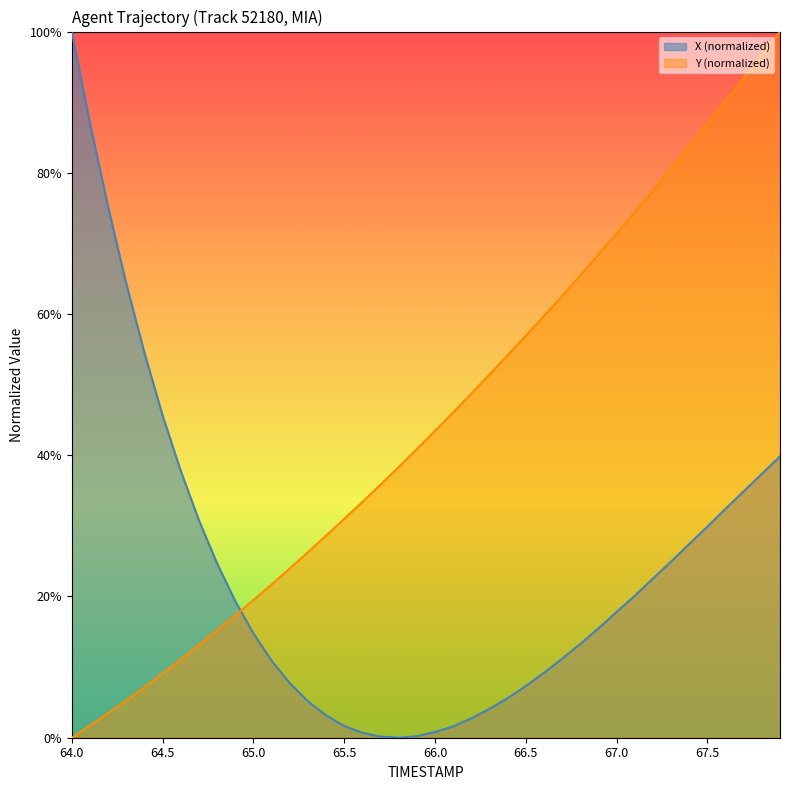

Read the Y value at 64.6.

0.1